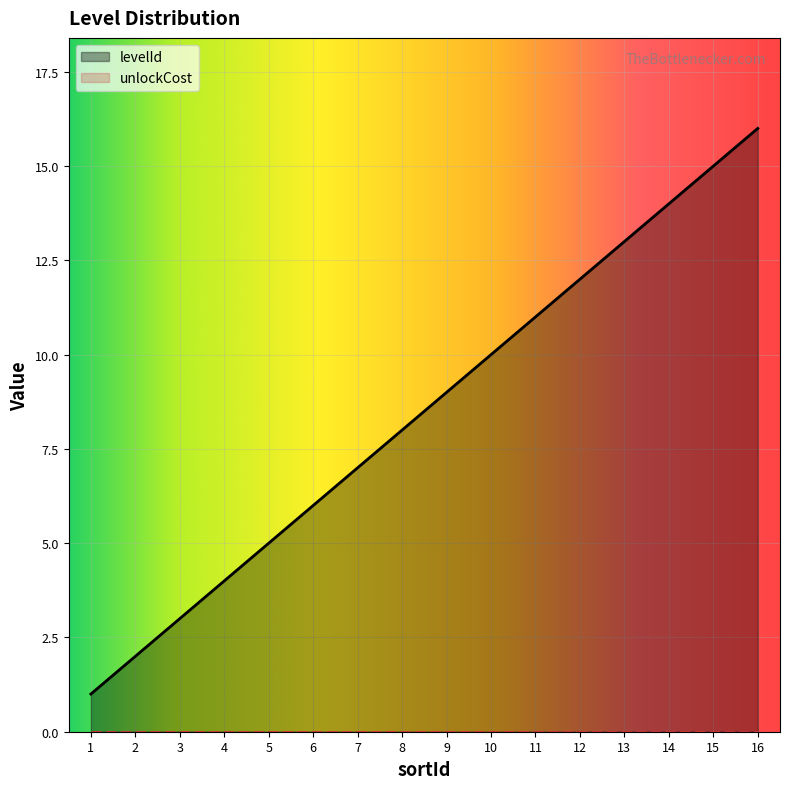

What is the difference between the maximum and minimum values?

15